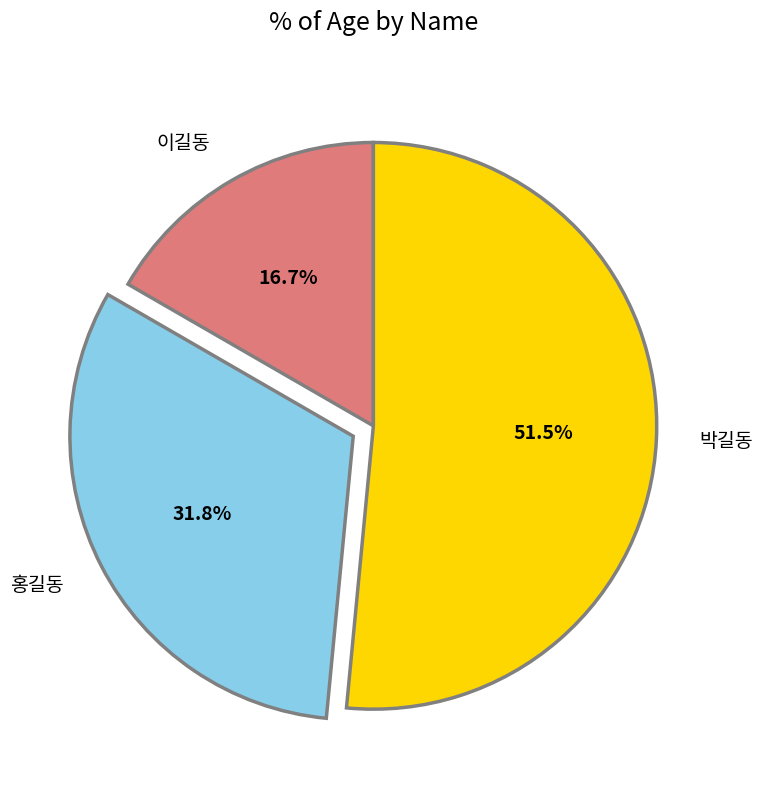

To the nearest percent, what is the average slice percentage?

33%